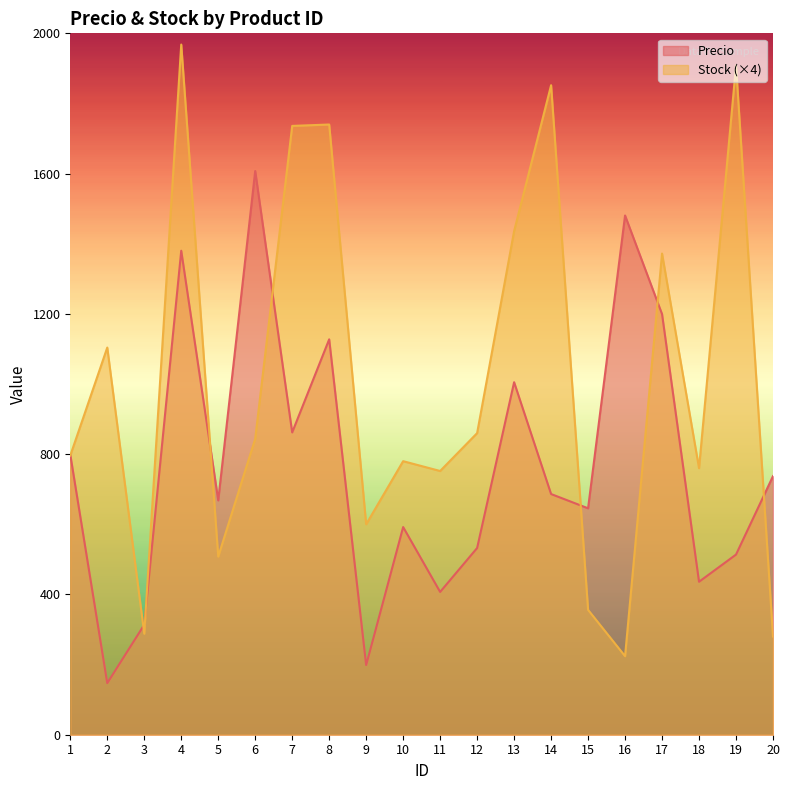

Which series has the widest spread of values?

Stock (×4)